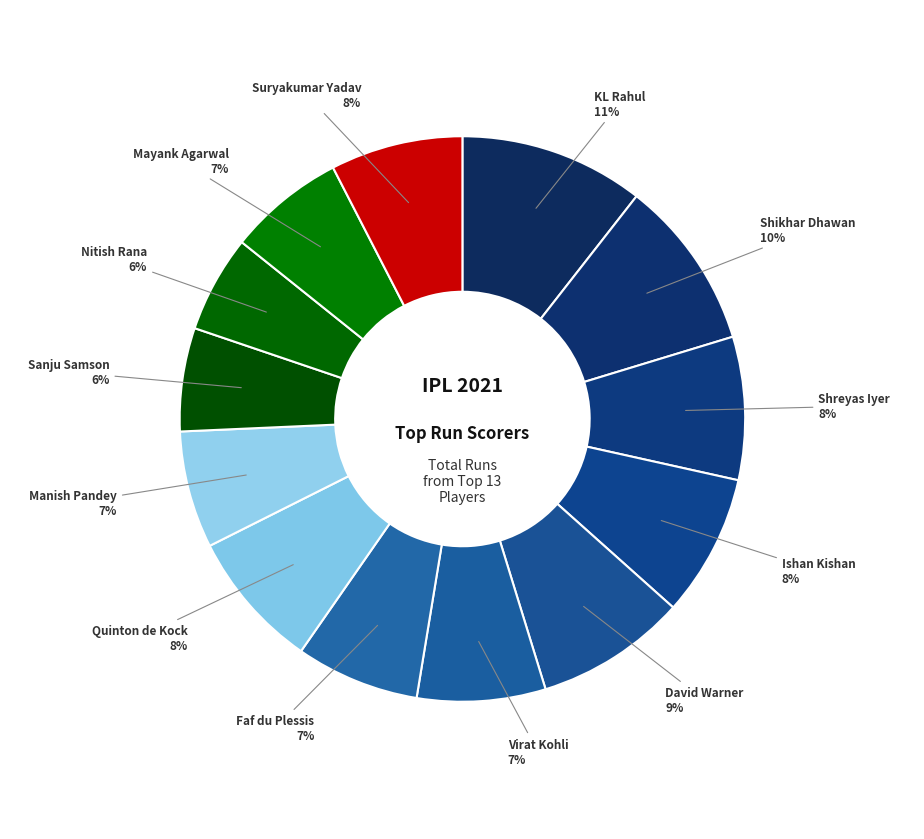

Which has a higher value, Shreyas Iyer or Mayank Agarwal?

Shreyas Iyer